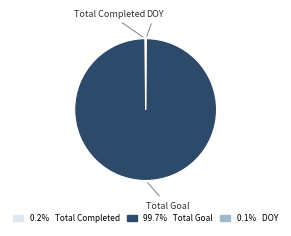

Does any single category account for the majority?

Yes